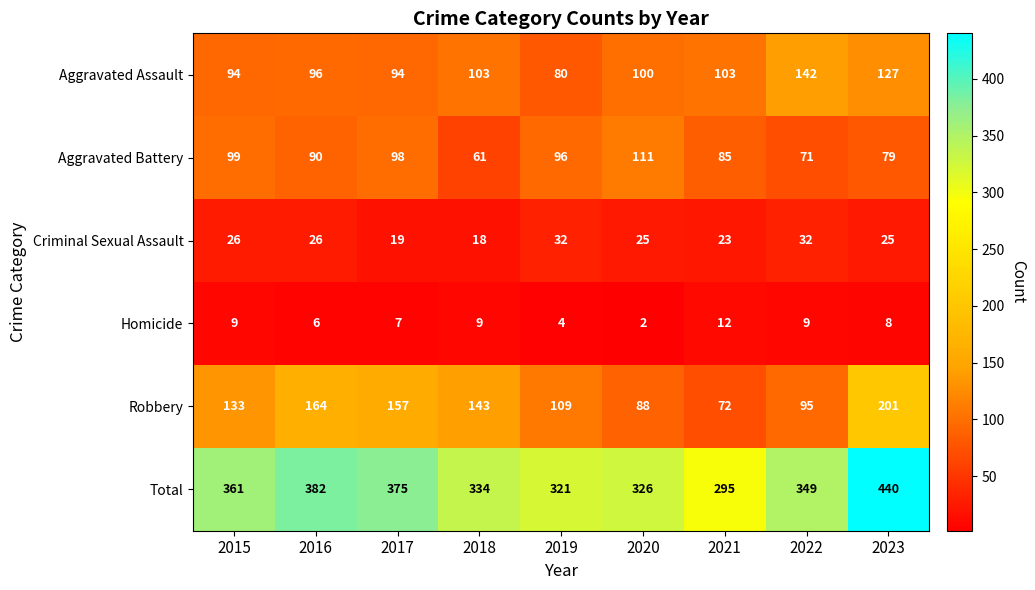

What is the sum of the Criminal Sexual Assault values at 2022 and 2016?

58